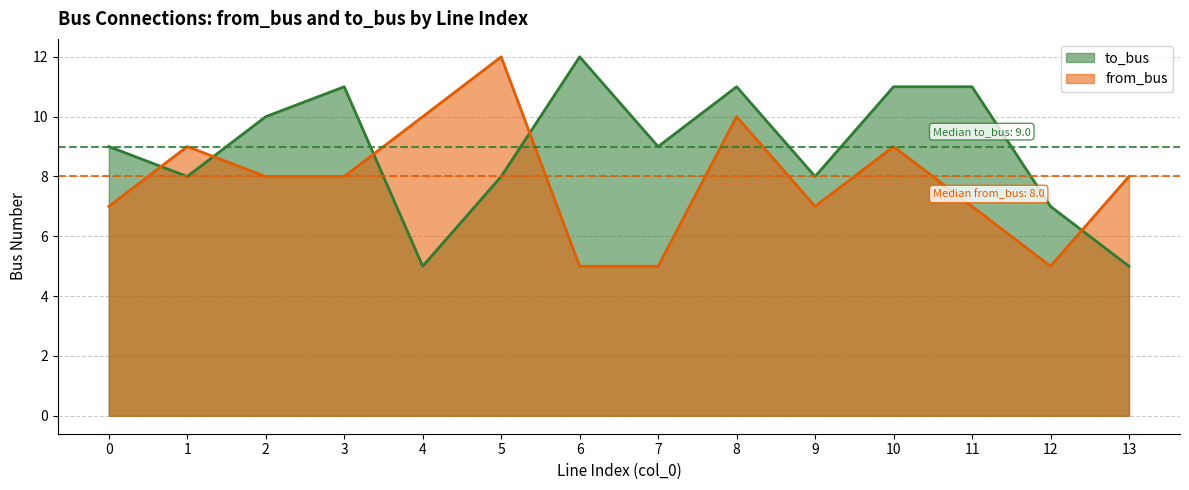

Reading right to left, list all the values displayed in this chart.

to_bus: 13=5	12=7	11=11	10=11	9=8	8=11	7=9	6=12	5=8	4=5	3=11	2=10	1=8	0=9
from_bus: 13=8	12=5	11=7	10=9	9=7	8=10	7=5	6=5	5=12	4=10	3=8	2=8	1=9	0=7